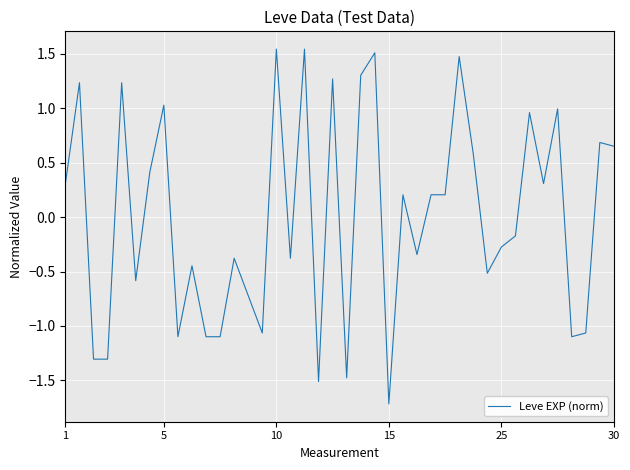

What is the smallest value displayed?

-1.7